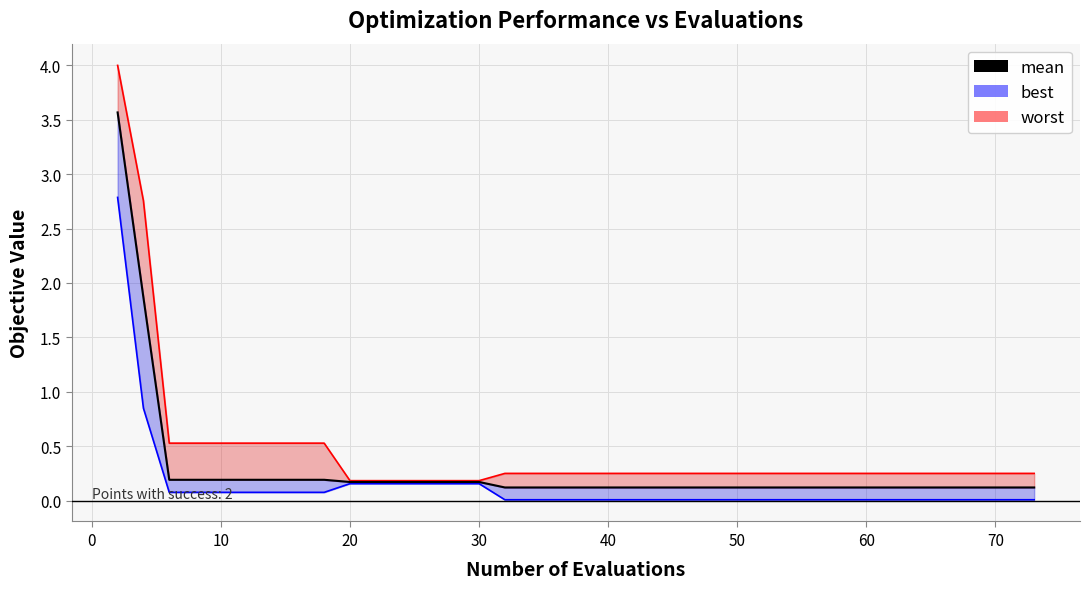

True or false: the data shows 0.2 at 19.

False